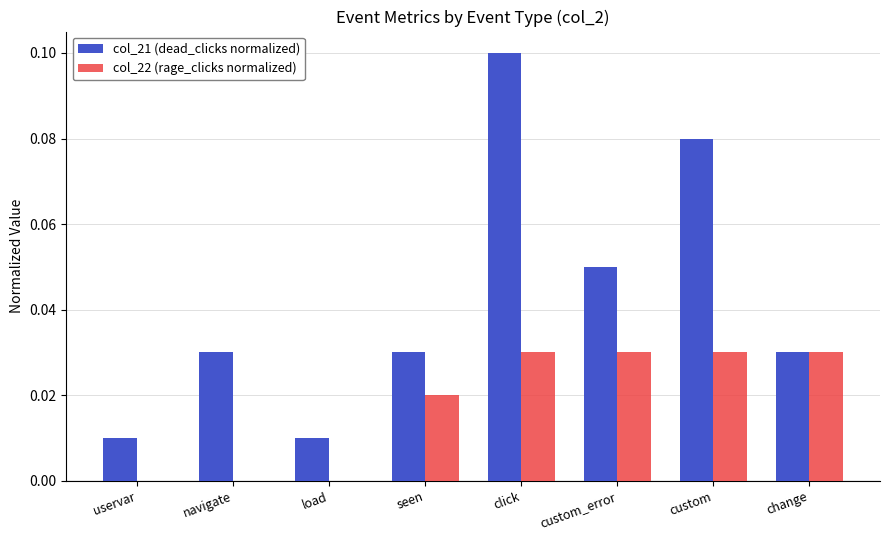

Is the value of col_21 (dead_clicks normalized) at load greater than the value of col_22 (rage_clicks normalized) at custom?

No